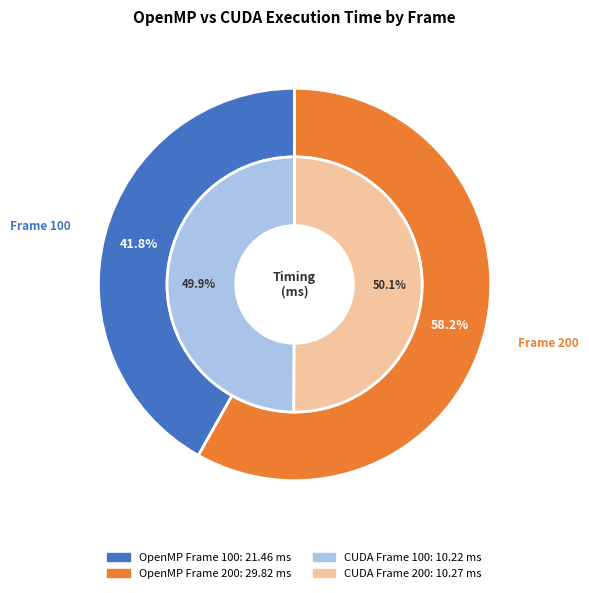

What portion of the pie excludes Frame 100?

58.2%